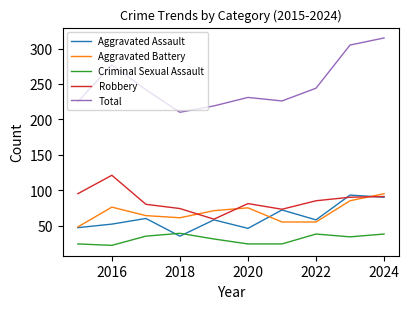

True or false: Total and Criminal Sexual Assault intersect in this chart.

False